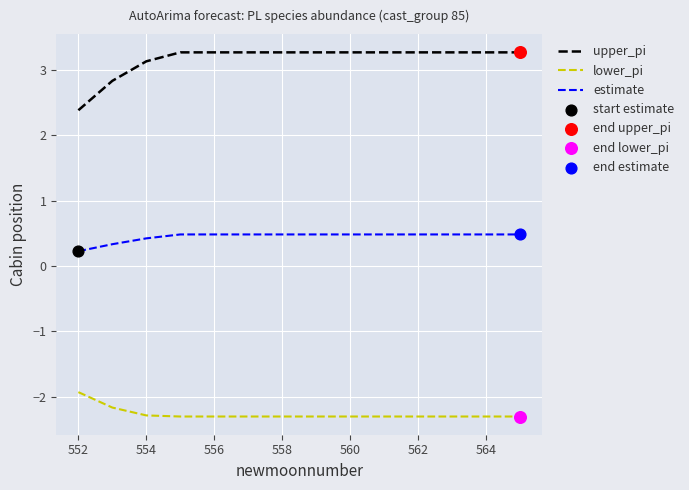

Which series has the largest total across all categories?

upper_pi